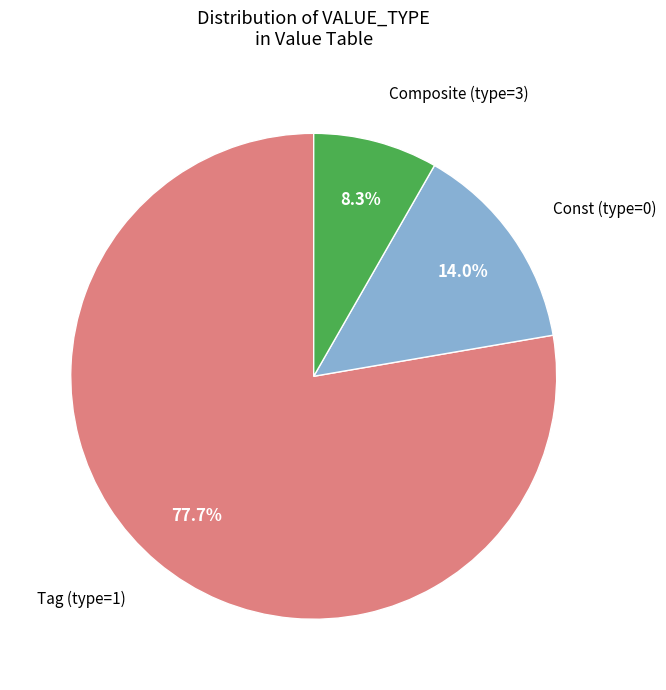

How many slices are in this pie chart?

3